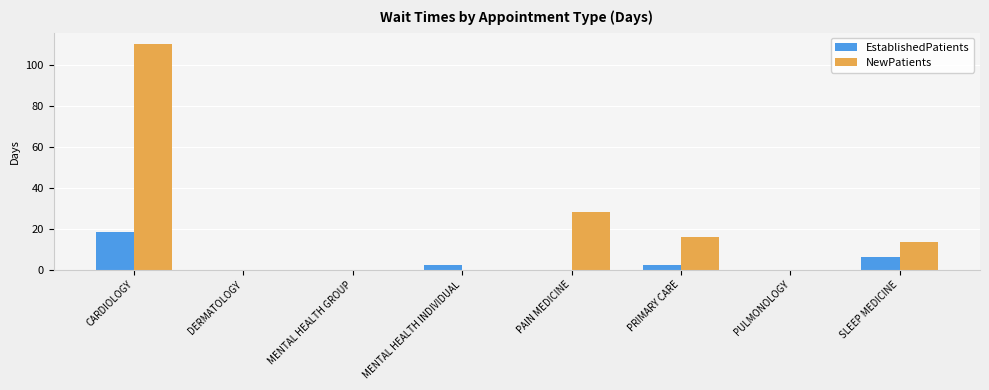

True or false: NewPatients has a value of 23.8 at PRIMARY CARE.

False